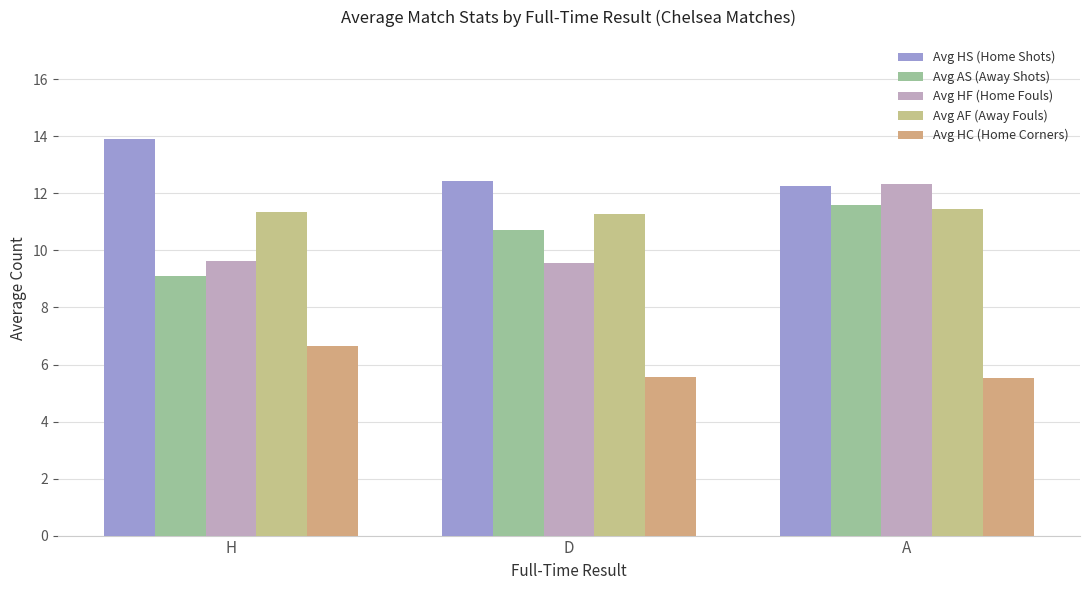

What is the minimum value shown in the chart?

5.5